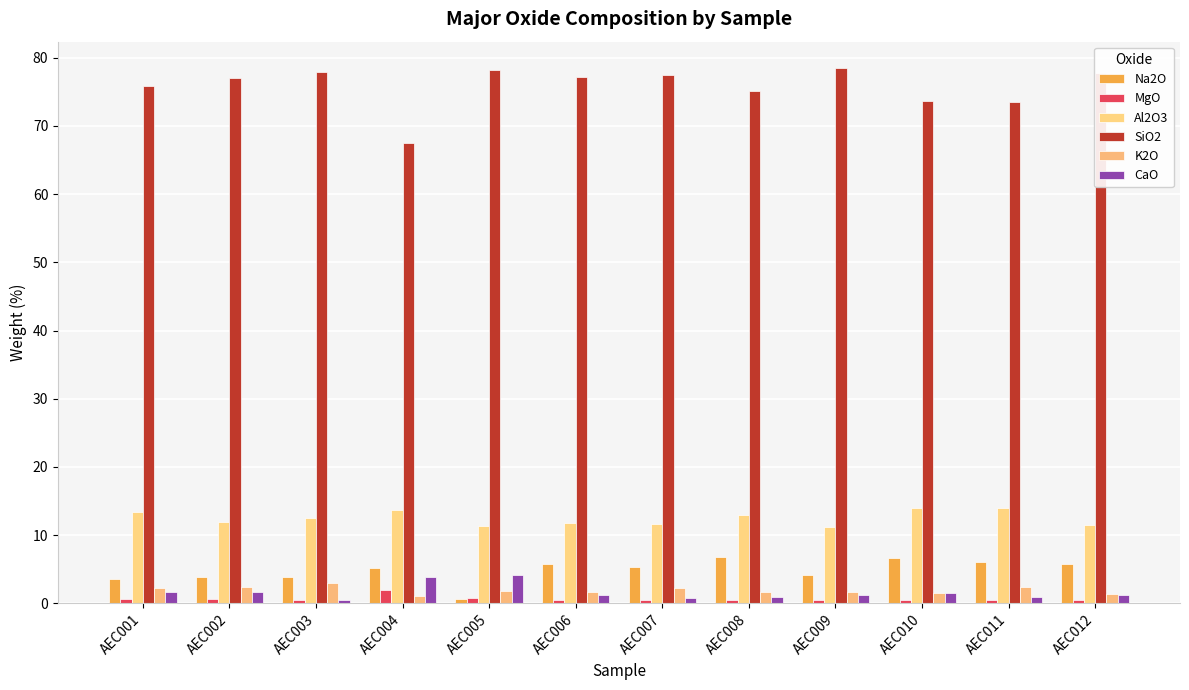

What is the sum of all Na2O values?

58.0